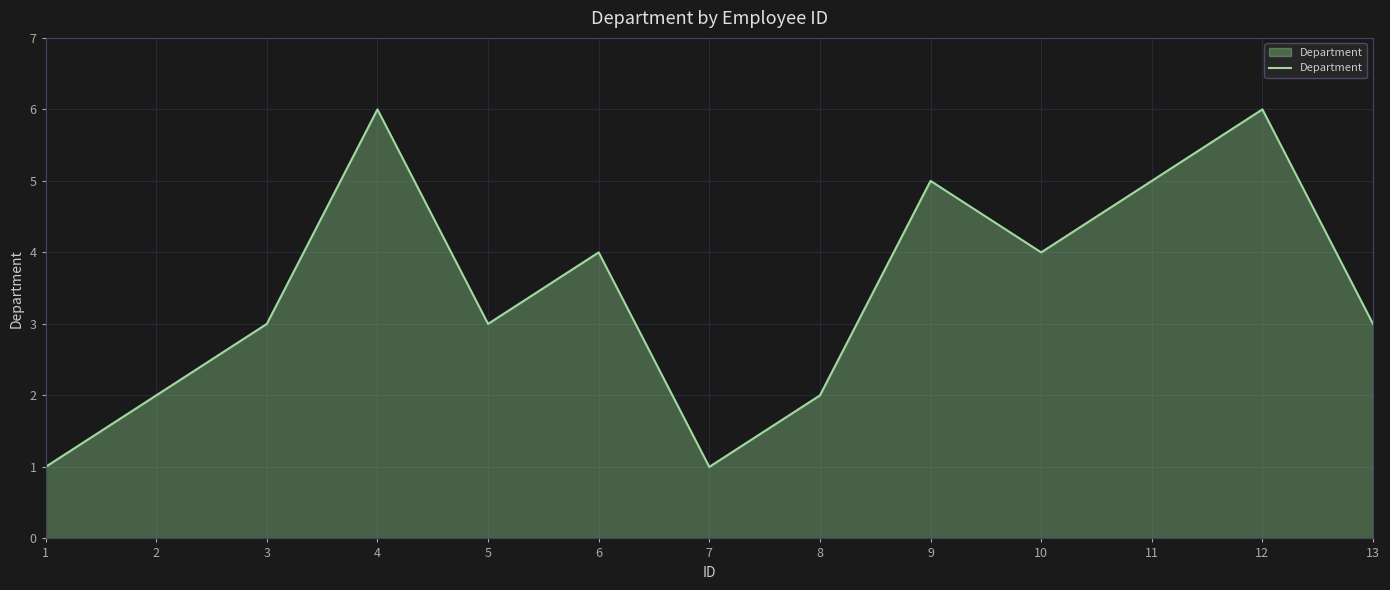

What is the minimum value shown in the chart?

1